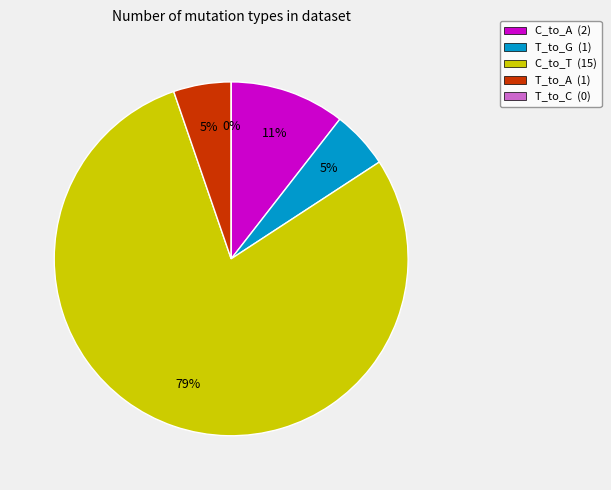

What percentage is the T_to_A slice, to the nearest percent?

5%